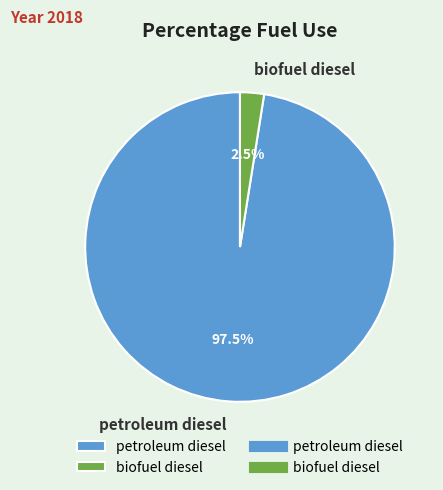

Which has a higher value, petroleum diesel or biofuel diesel?

petroleum diesel